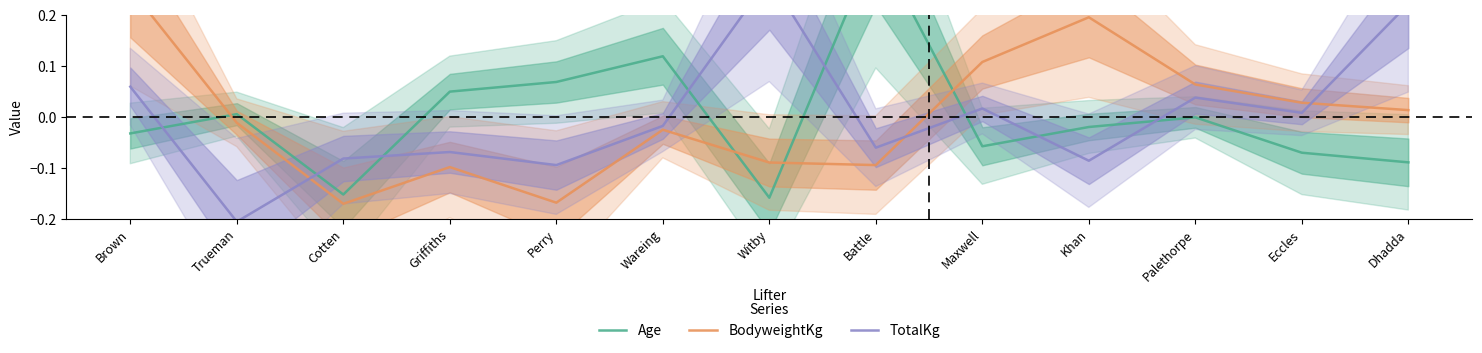

Which series ends up on top after the final intersection of TotalKg and Age?

TotalKg